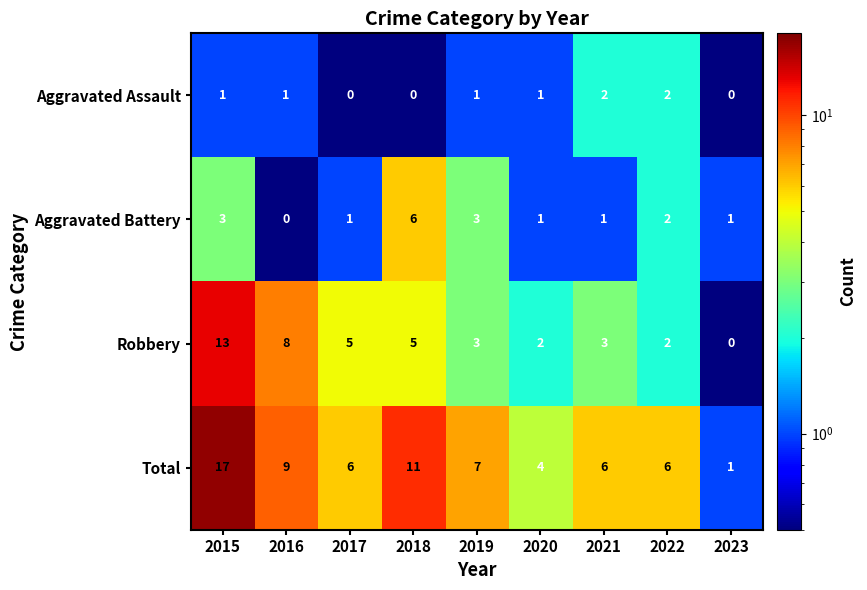

How many Aggravated Assault values are between 0 and 1?

7